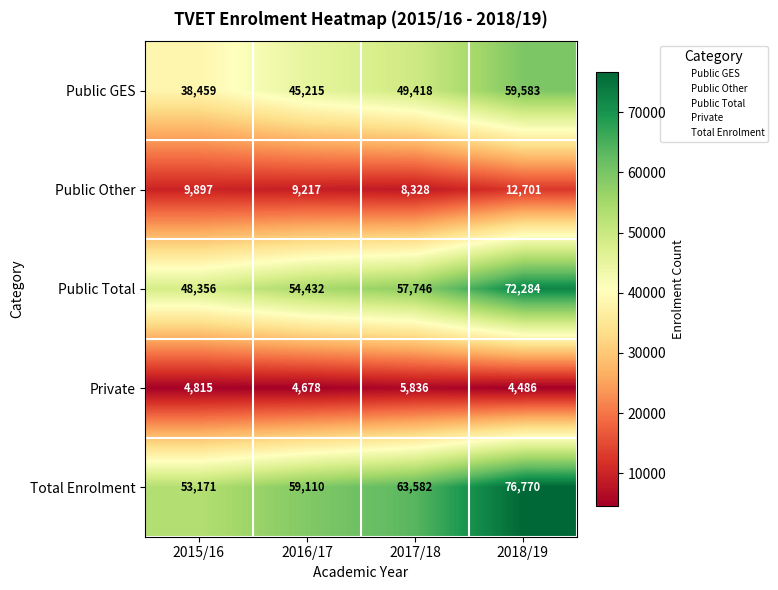

At which label is Public GES closest to 49021?

2017/18